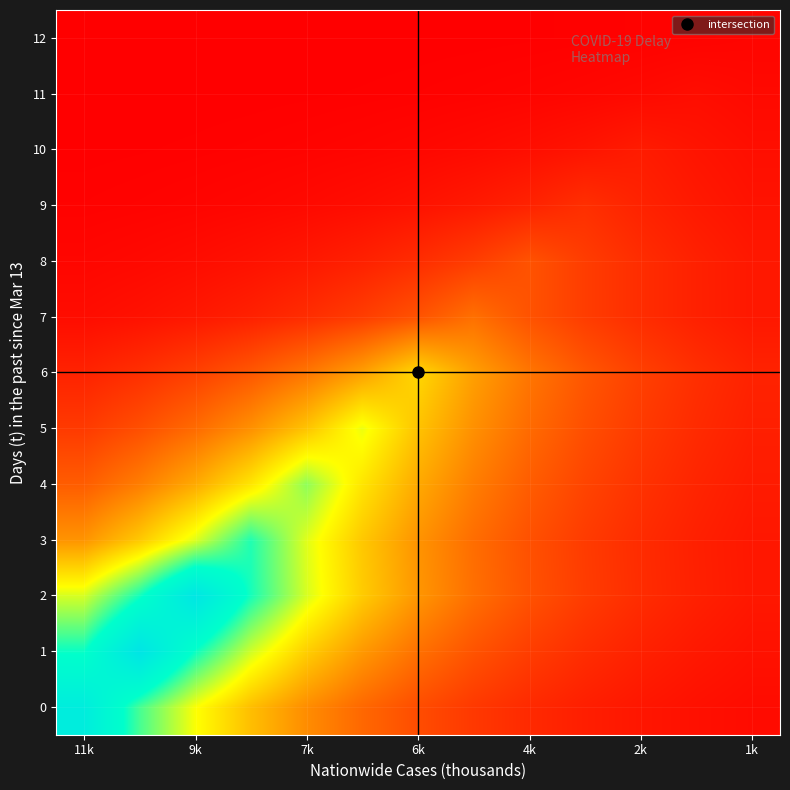

Reading left to right, list all the values displayed in this chart.

0: 1136.0	841.6	623.5	461.9	342.2	253.5	187.8	139.1	103.1	76.3	56.6	41.9	31.0
1: 914.2	1234.0	914.2	677.2	501.7	371.7	275.3	204.0	151.1	111.9	82.9	61.4	45.5
2: 666.8	900.1	1215.0	900.1	666.8	494.0	366.0	271.1	200.8	148.8	110.2	81.7	60.5
3: 359.8	485.7	655.6	885.0	655.6	485.7	359.8	266.6	197.5	146.3	108.4	80.3	59.5
4: 226.5	305.7	412.7	557.1	752.0	557.1	412.7	305.7	226.5	167.8	124.3	92.1	68.2
5: 142.8	192.8	260.2	351.2	474.1	640.0	474.1	351.2	260.2	192.8	142.8	105.8	78.4
6: 86.6	116.9	157.8	213.0	287.6	388.2	524.0	388.2	287.6	213.0	157.8	116.9	86.6
7: 33.4	45.1	60.9	82.2	111.0	149.8	202.2	273.0	202.2	149.8	111.0	82.2	60.9
8: 18.3	24.7	33.4	45.1	60.8	82.1	110.9	149.6	202.0	149.6	110.9	82.1	60.8
9: 7.9	10.6	14.3	19.3	26.1	35.2	47.6	64.2	86.7	117.0	86.7	64.2	47.6
10: 3.5	4.7	6.4	8.6	11.6	15.6	21.1	28.5	38.4	51.9	70.0	51.9	38.4
11: 1.3	1.7	2.4	3.2	4.3	5.8	7.8	10.5	14.2	19.2	25.9	35.0	25.9
12: 0.4	0.6	0.7	1.0	1.4	1.8	2.5	3.3	4.5	6.1	8.2	11.1	15.0